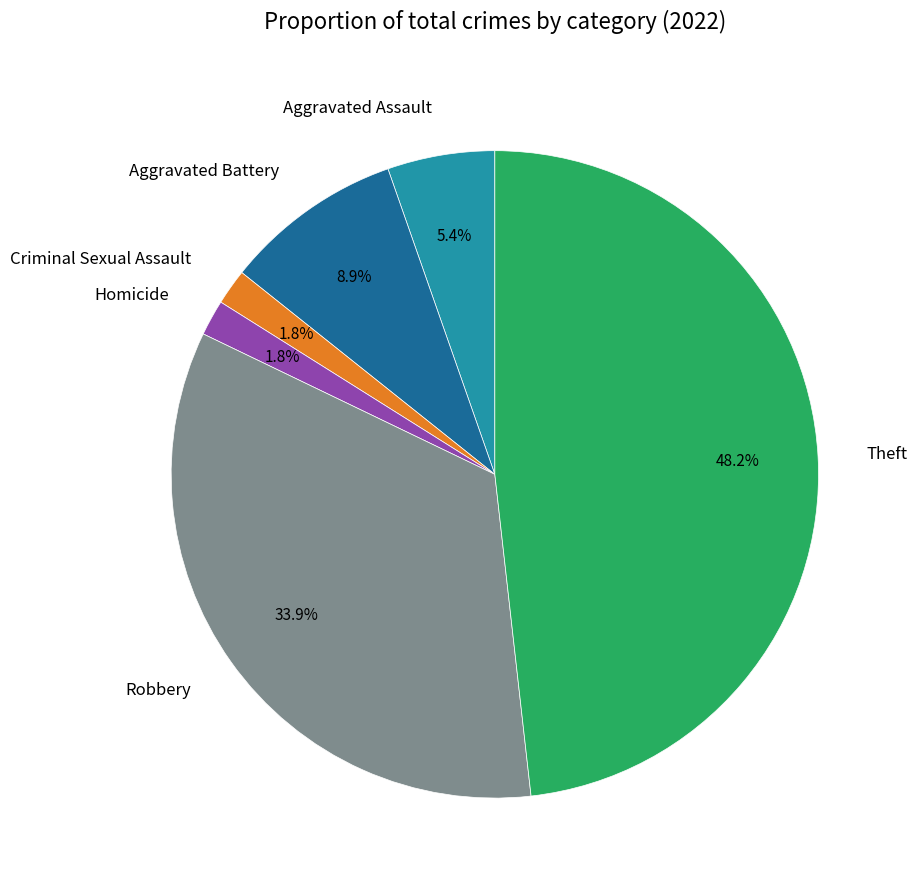

To the nearest percent, what is the average slice percentage?

17%